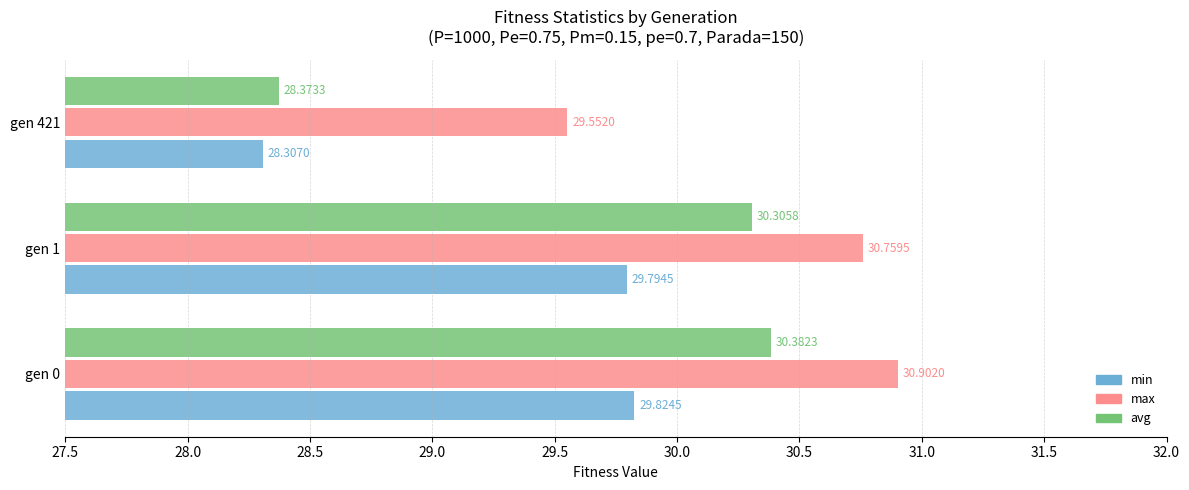

What is the maximum value shown in the chart?

30.9